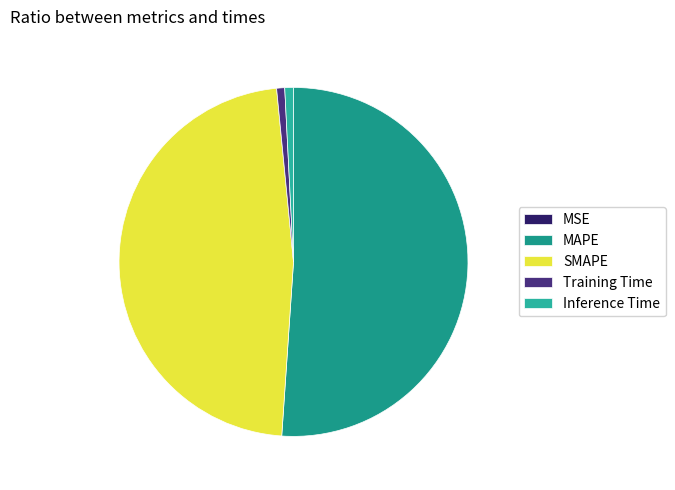

How many slices are in this pie chart?

5